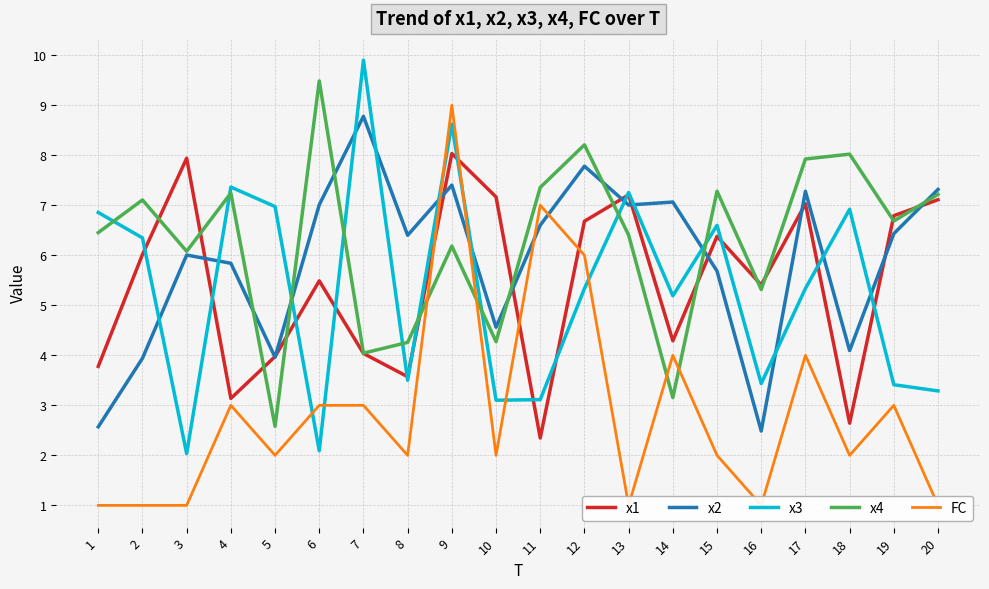

Rank the categories by x4 value from lowest to highest.

5, 14, 7, 8, 10, 16, 3, 9, 13, 1, 19, 2, 20, 4, 15, 11, 17, 18, 12, 6